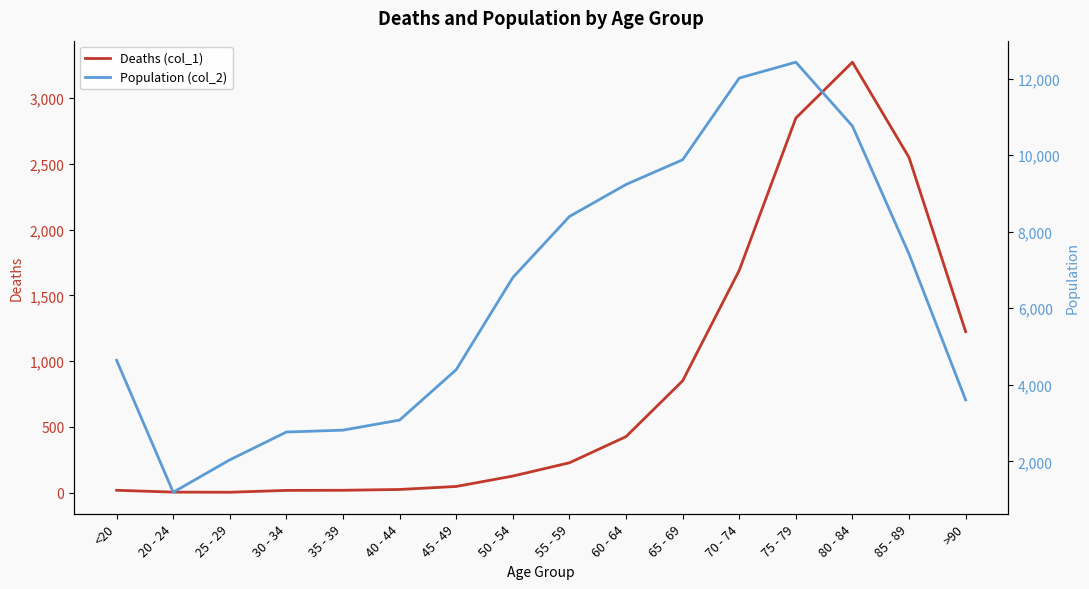

What is the total value across all series at 80 - 84?

14037